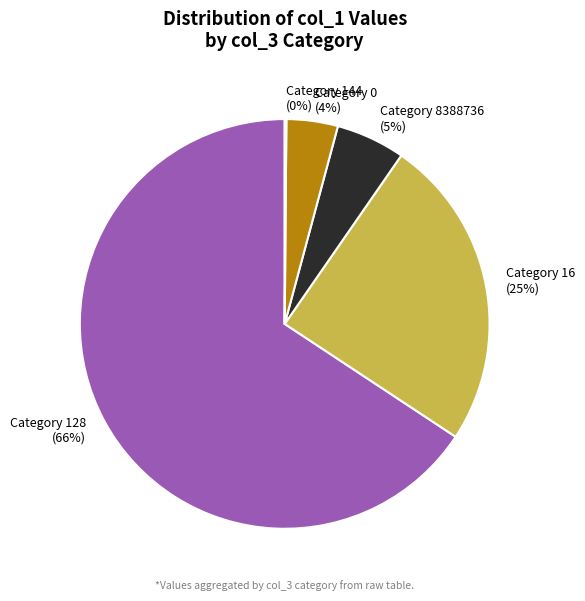

Which slice represents more than half of the pie?

Category 128